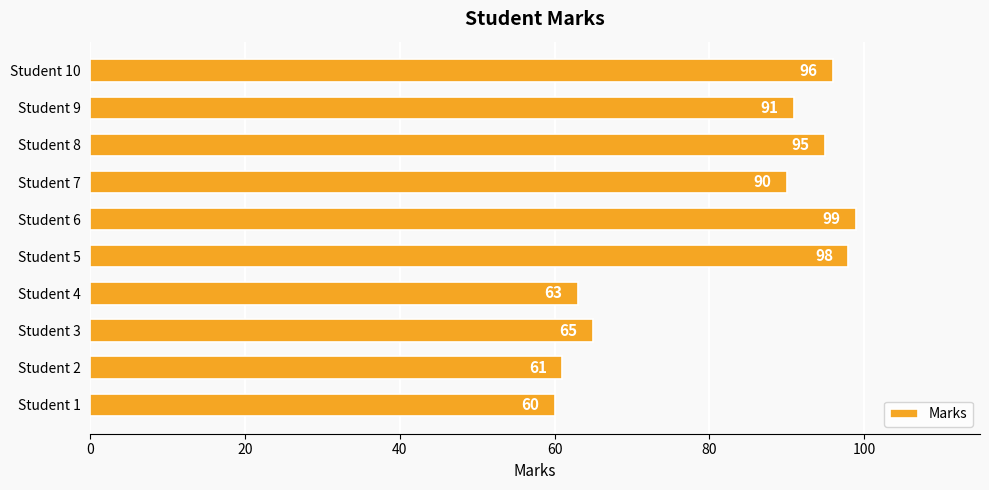

List the labels in order of value, smallest first.

Student 1, Student 2, Student 4, Student 3, Student 7, Student 9, Student 8, Student 10, Student 5, Student 6